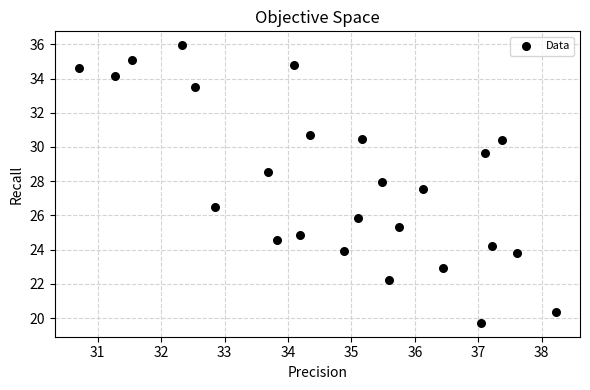

What is the range of Y values (max minus min)?

16.2